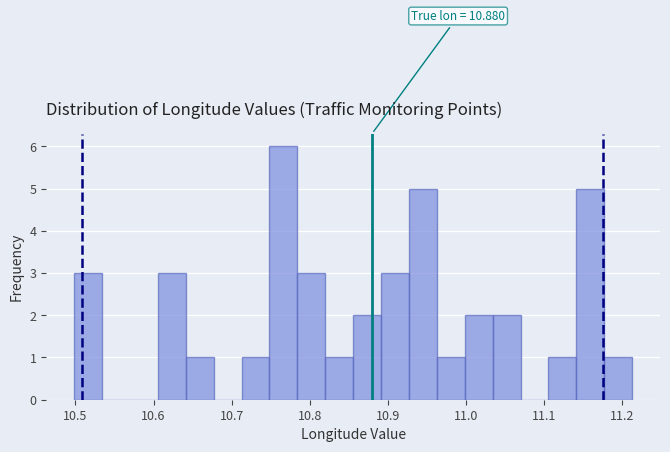

Around what value on the x-axis is the tallest bar? Give the approximate position of its centre, as read against the axis.

10.77